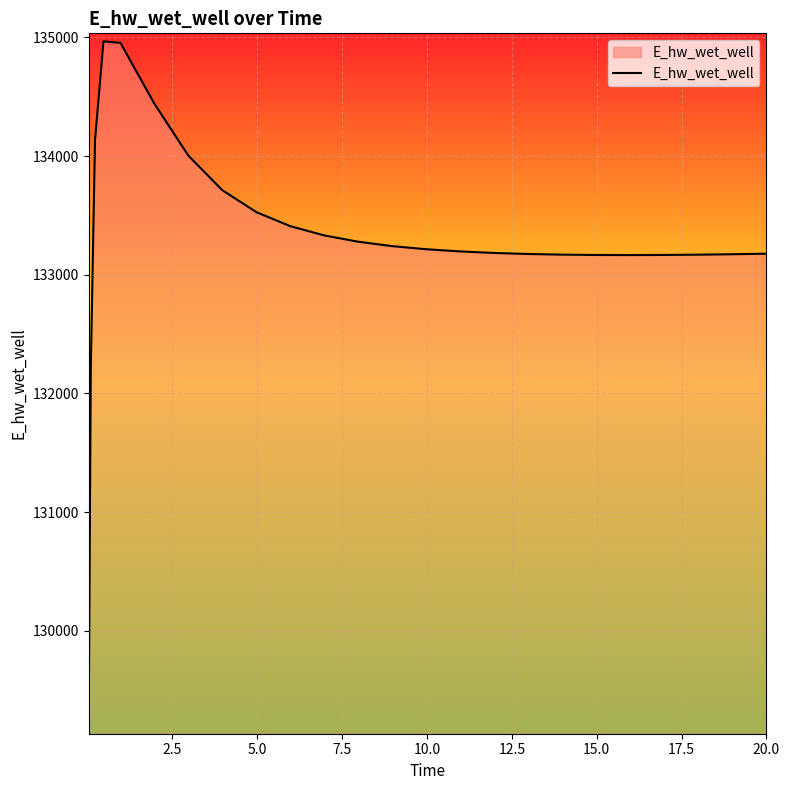

What is the smallest value displayed?

129196.2